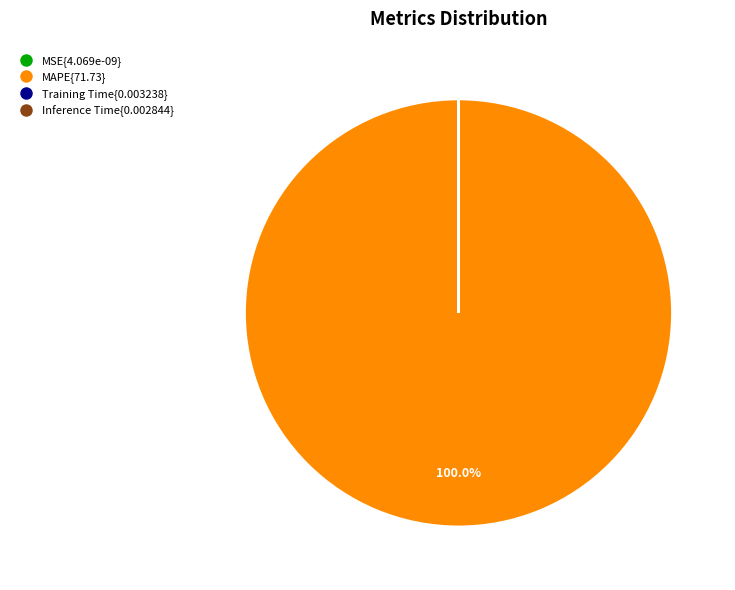

Is there any slice that represents more than half of the pie?

Yes